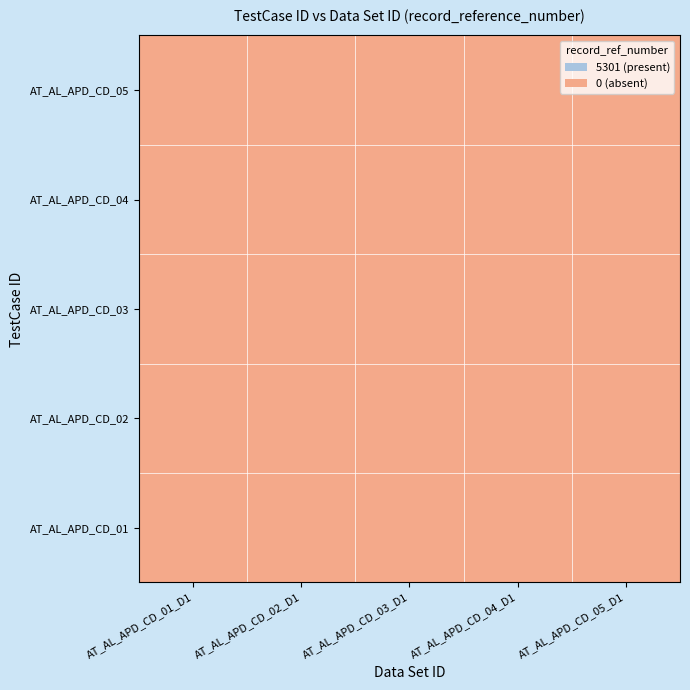

At AT_AL_APD_CD_01_D1, list the series in order from largest to smallest.

AT_AL_APD_CD_01, AT_AL_APD_CD_02, AT_AL_APD_CD_03, AT_AL_APD_CD_04, AT_AL_APD_CD_05